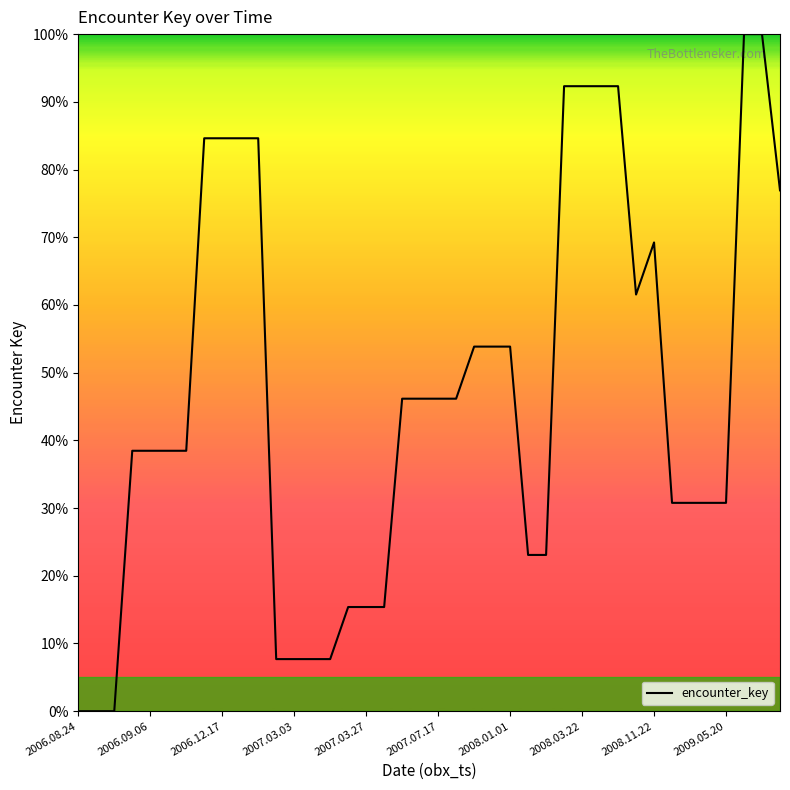

Which category has the highest value across all series?

37